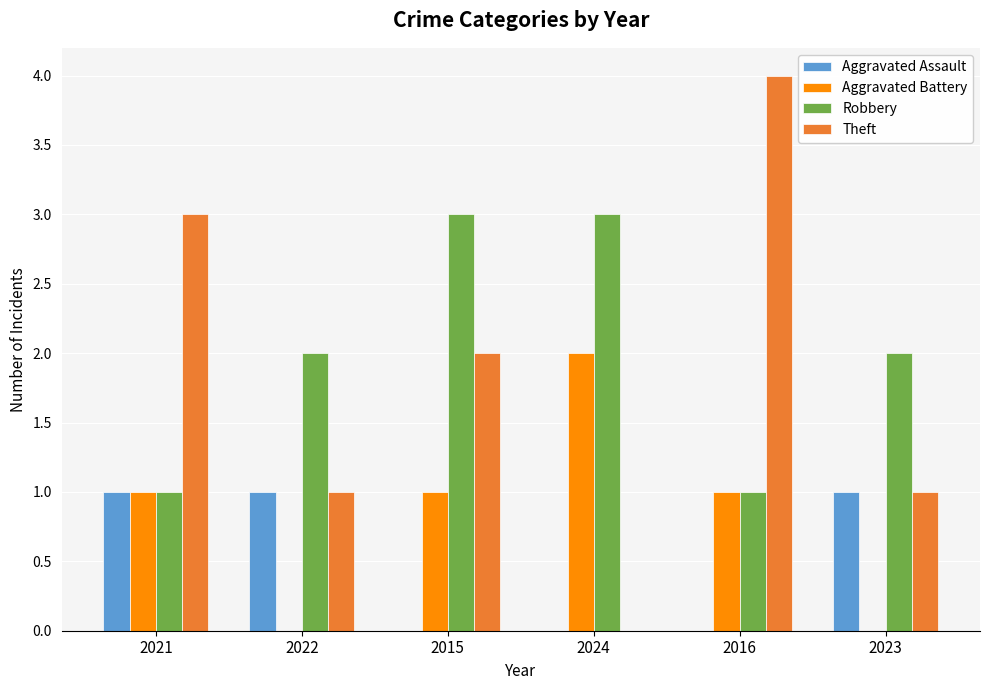

At which category does the chart reach its peak across all series?

2016